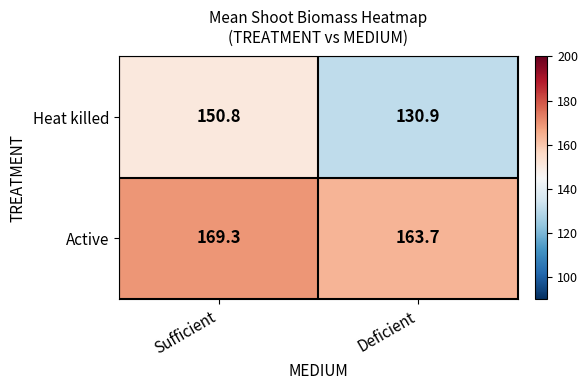

What is the total value across all series at Deficient?

294.6